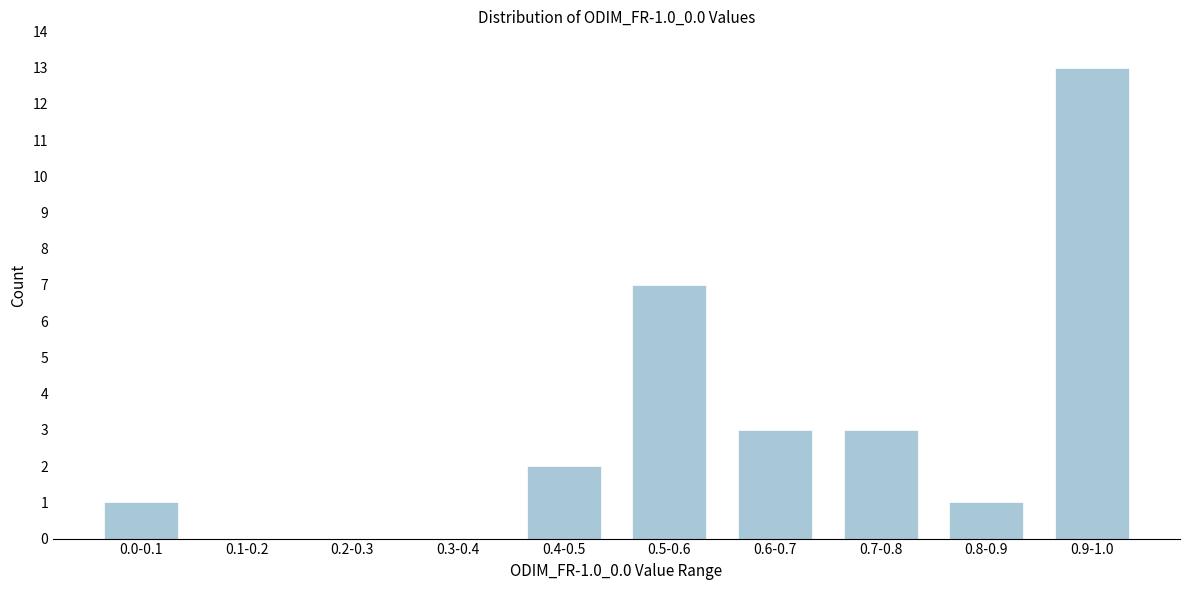

Reading left to right, extract all data points from this chart.

0.0-0.1=1	0.1-0.2=0	0.2-0.3=0	0.3-0.4=0	0.4-0.5=2	0.5-0.6=7	0.6-0.7=3	0.7-0.8=3	0.8-0.9=1	0.9-1.0=13